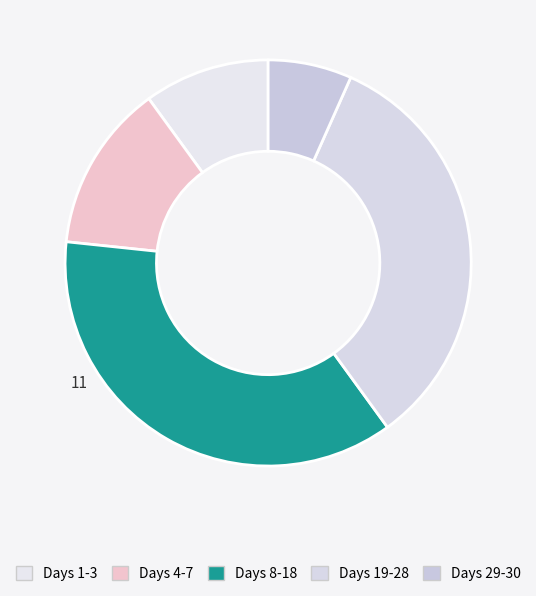

Rank the categories by value from lowest to highest.

Days 29-30, Days 1-3, Days 4-7, Days 19-28, Days 8-18